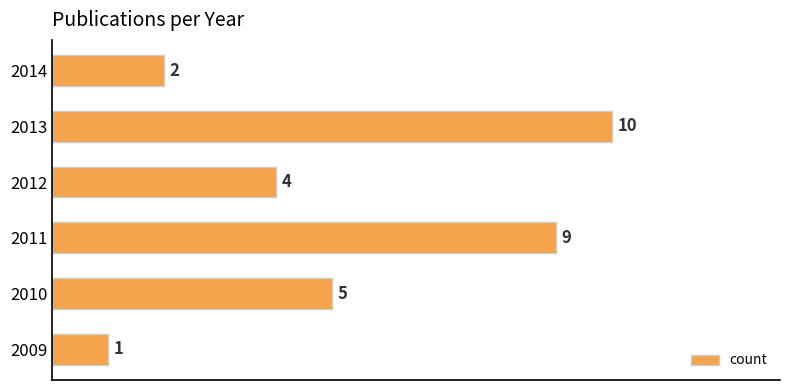

Count the values in the range 2 to 9.

4